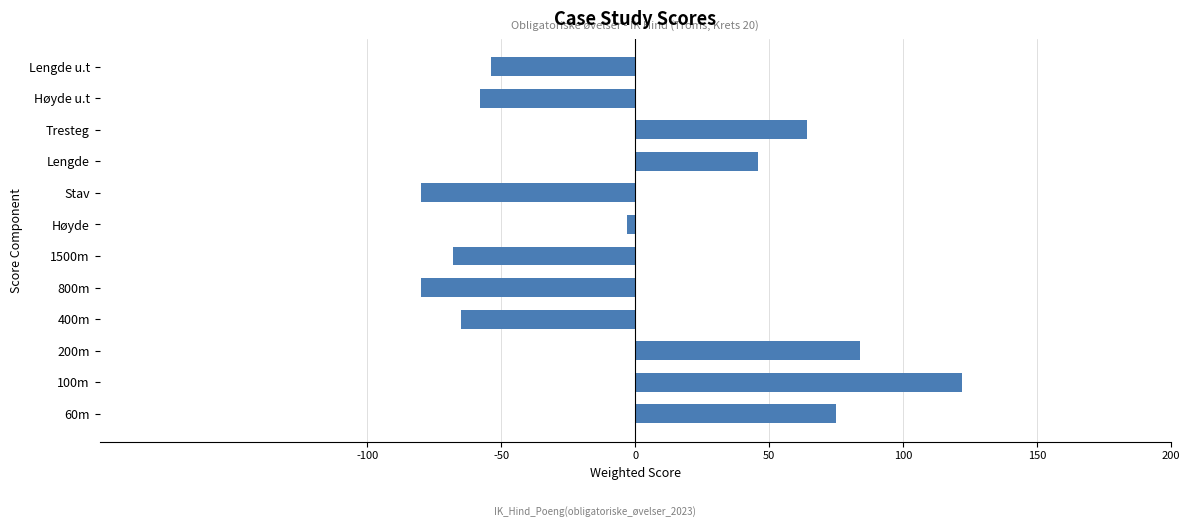

How many categories are shown in the chart?

12